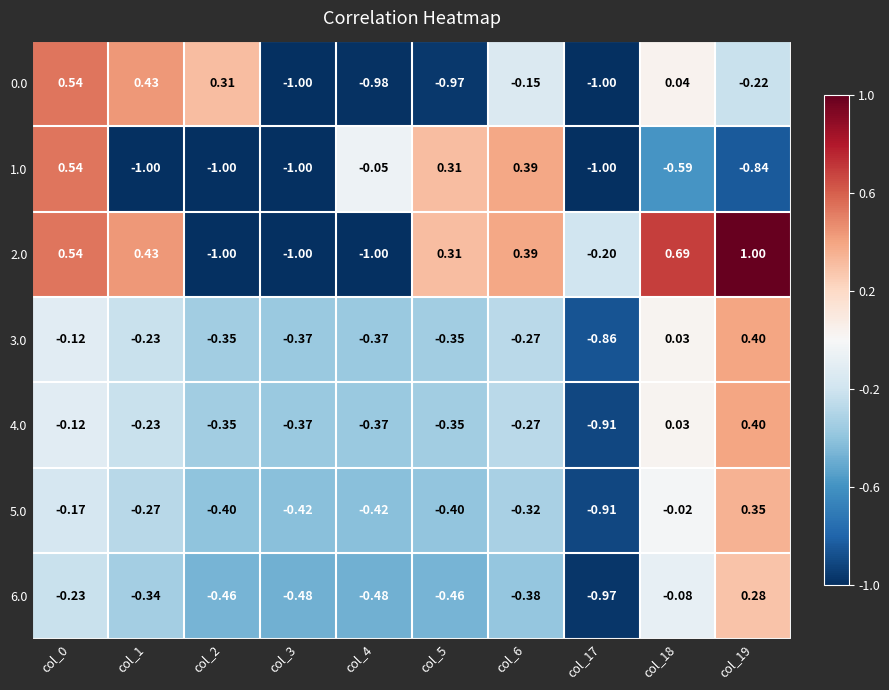

Is the value of 0.0 at col_6 greater than the value of 1.0 at col_5?

No